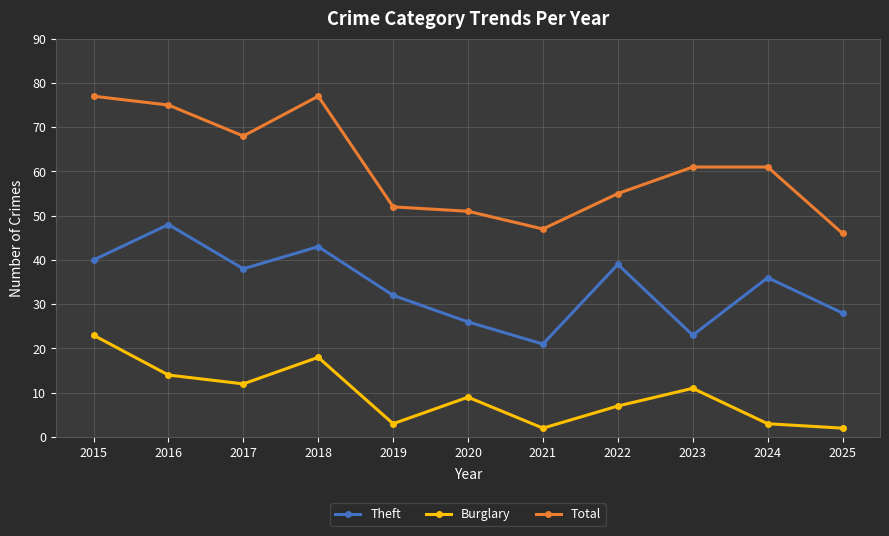

Is it true that Burglary equals 7 at 2022?

True